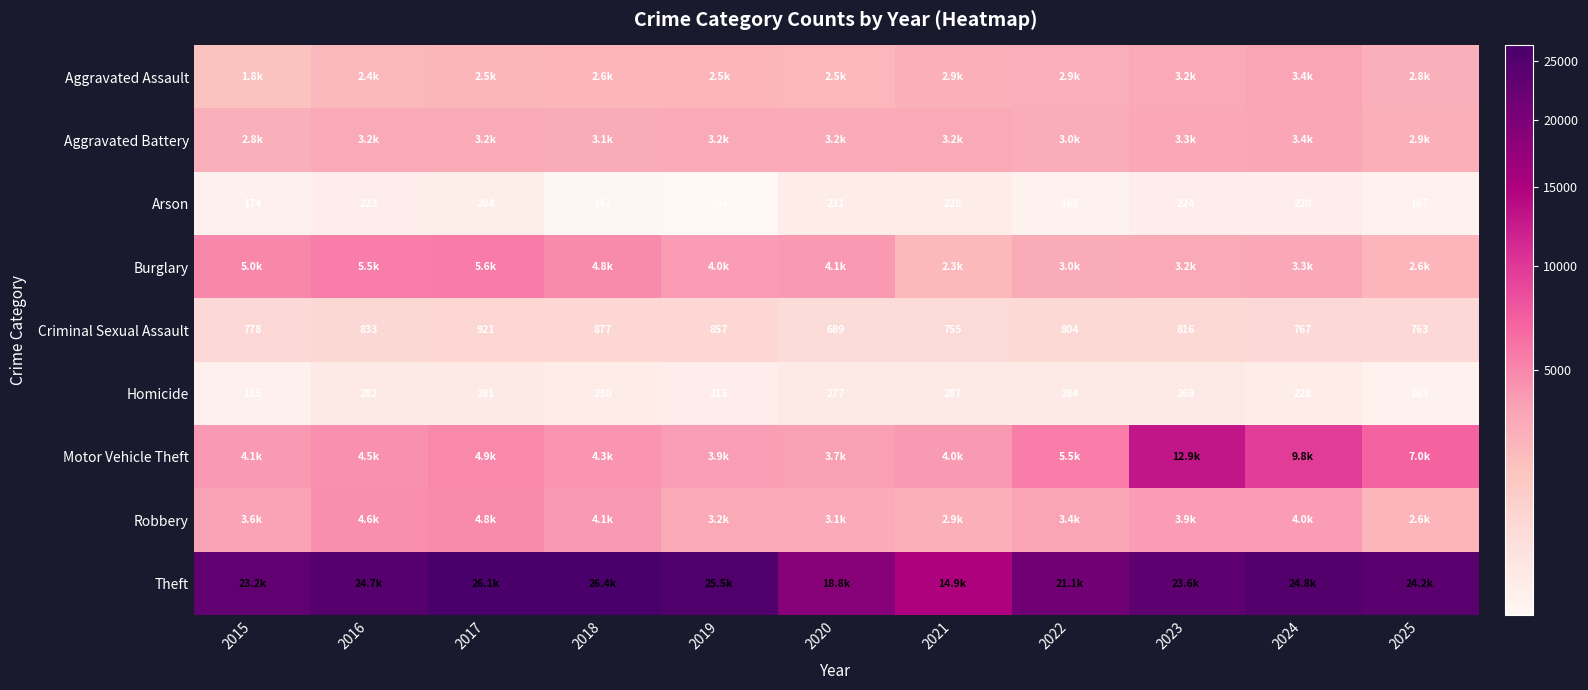

How many categories are shown in the chart?

11